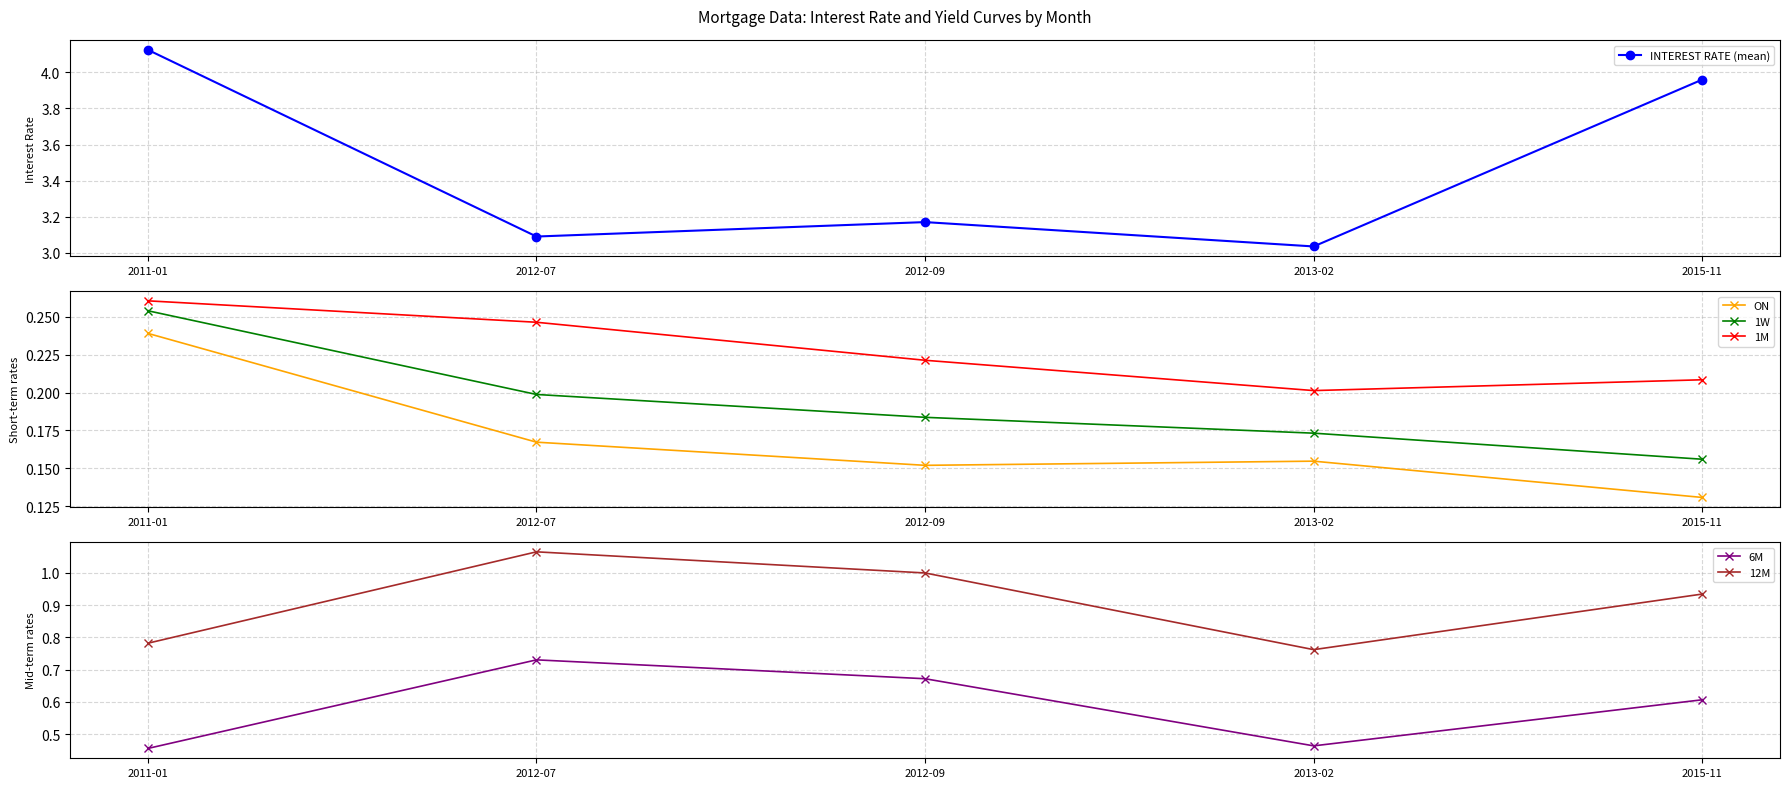

What is the label of the 3rd point from the right?

2012-09